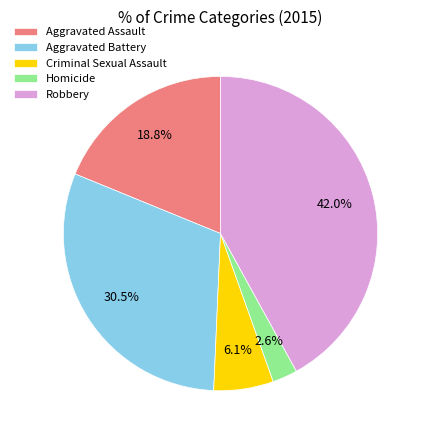

What percentage is the Aggravated Assault slice, to the nearest percent?

19%